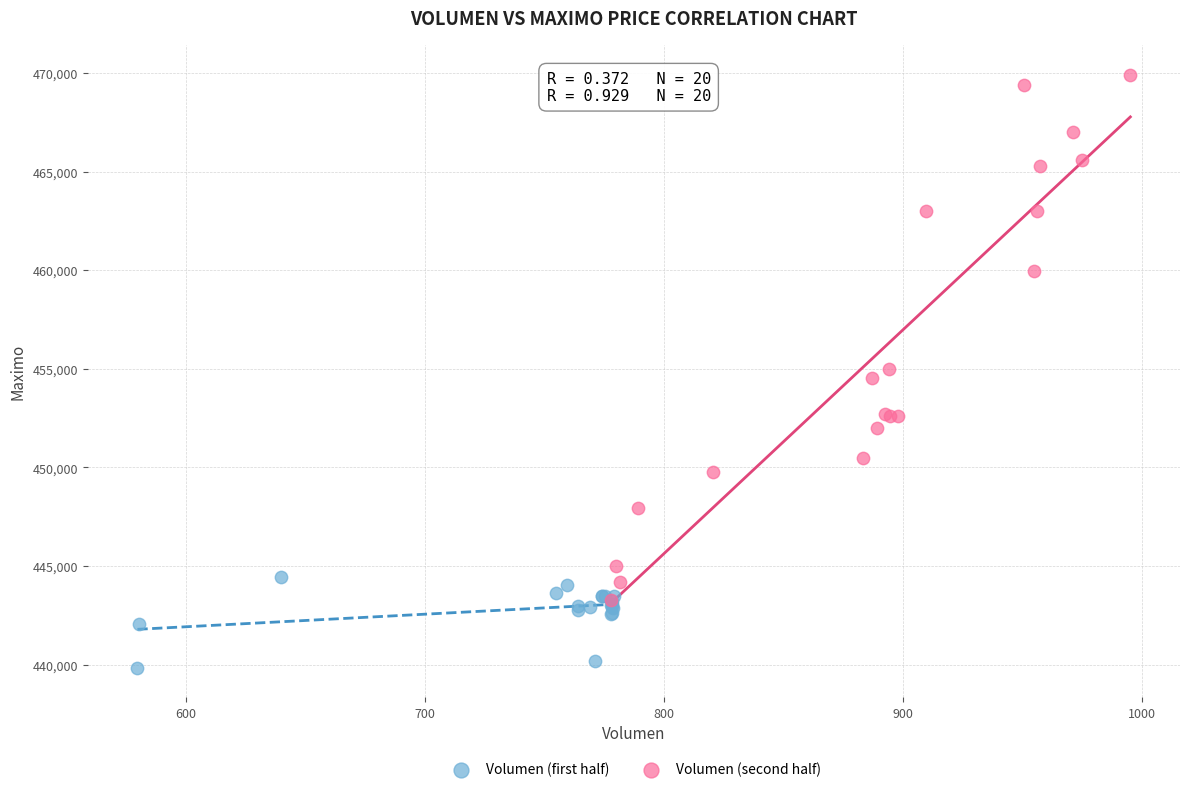

What are all the series names shown in the legend?

Volumen (first half), Volumen (second half)